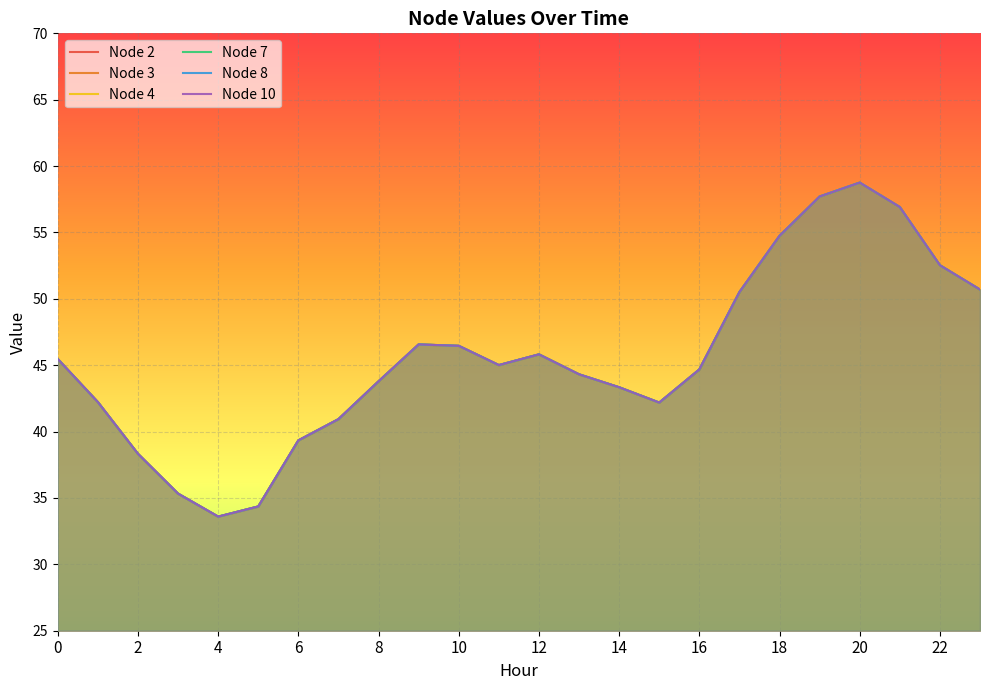

How many lines are shown in the chart?

6